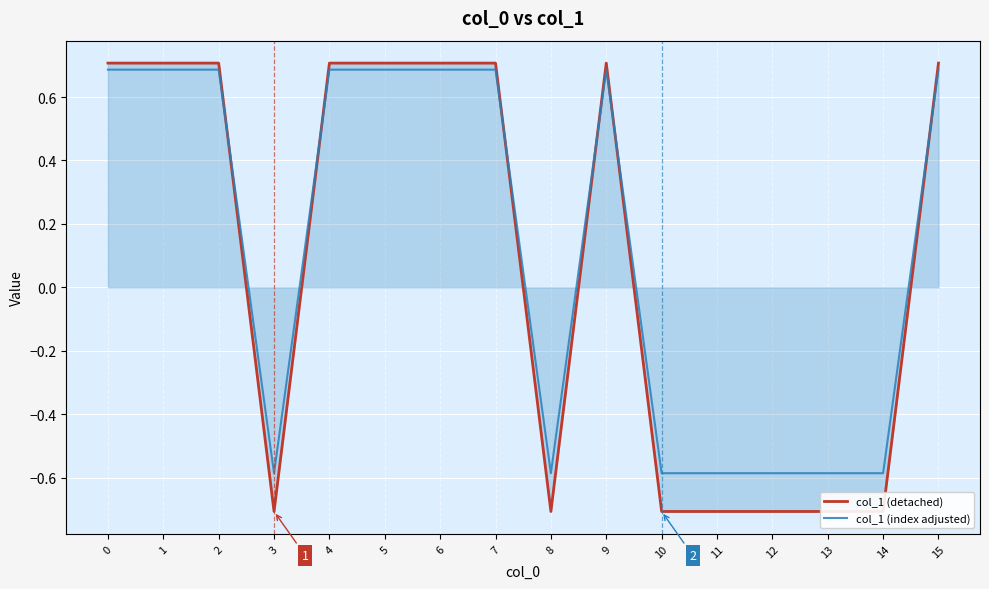

Where is col_1 (index adjusted) nearest to the value 0?

3